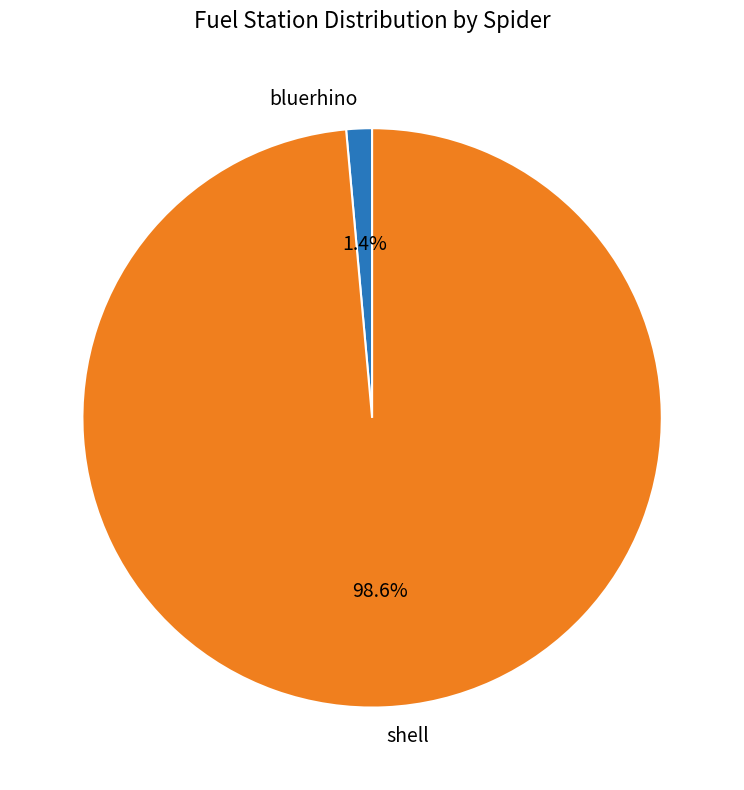

What percentage is the shell slice, to the nearest percent?

99%